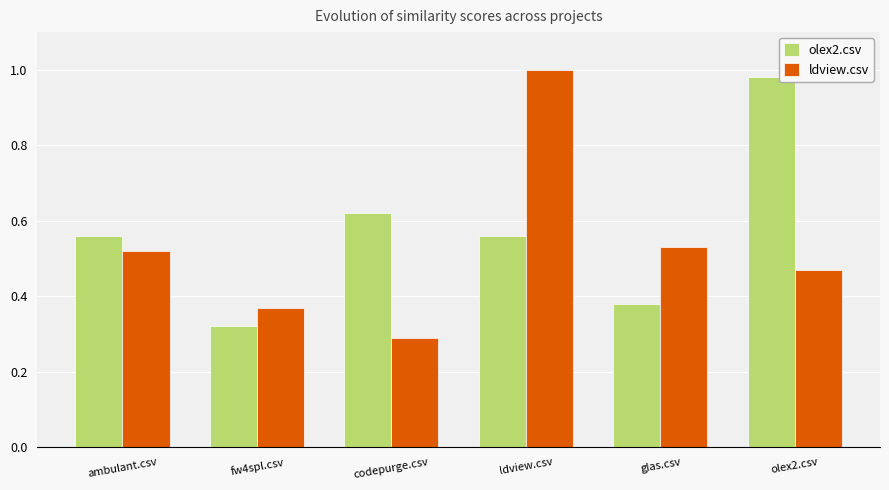

Between fw4spl.csv and olex2.csv, which series saw the biggest shift?

olex2.csv